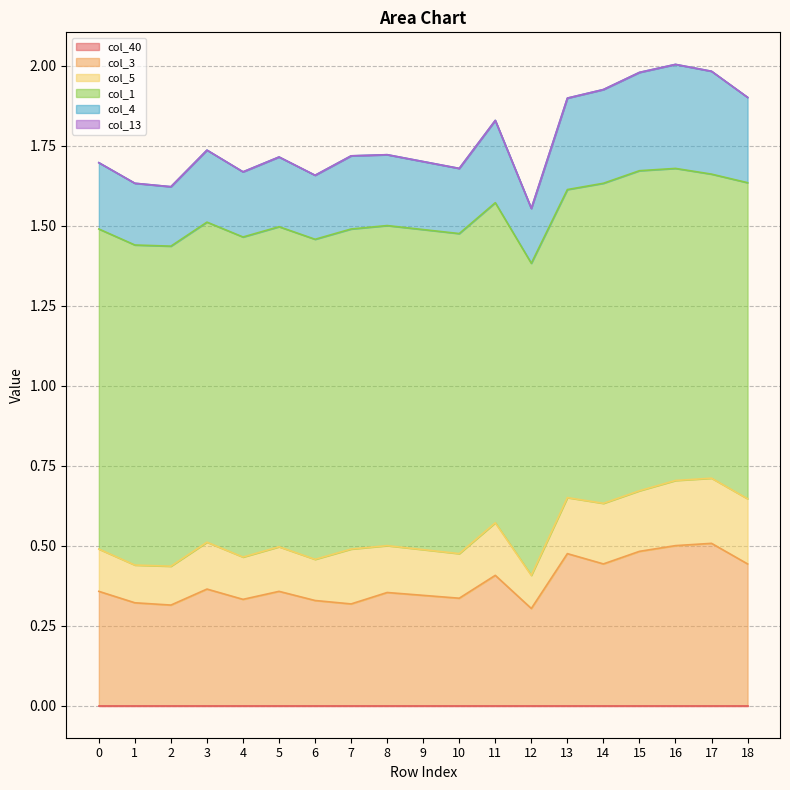

True or false: col_13 and col_4 intersect in this chart.

False